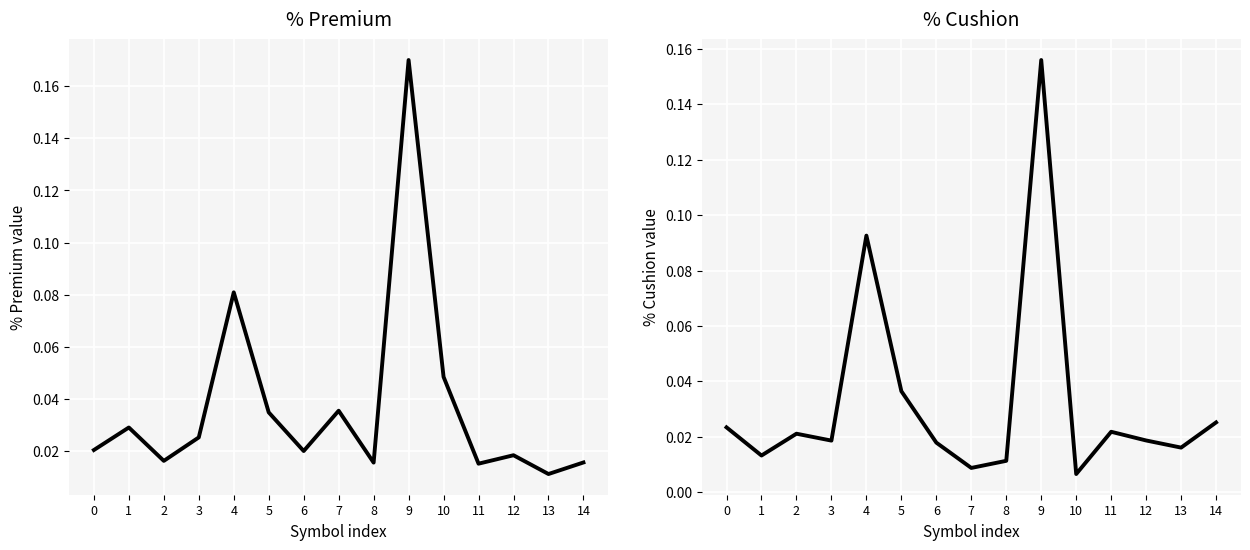

Rank the series by their maximum value, from highest to lowest.

% Premium, % Cushion